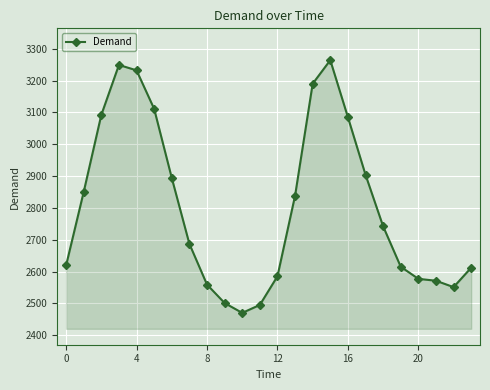

What is the sum of all values?

67293